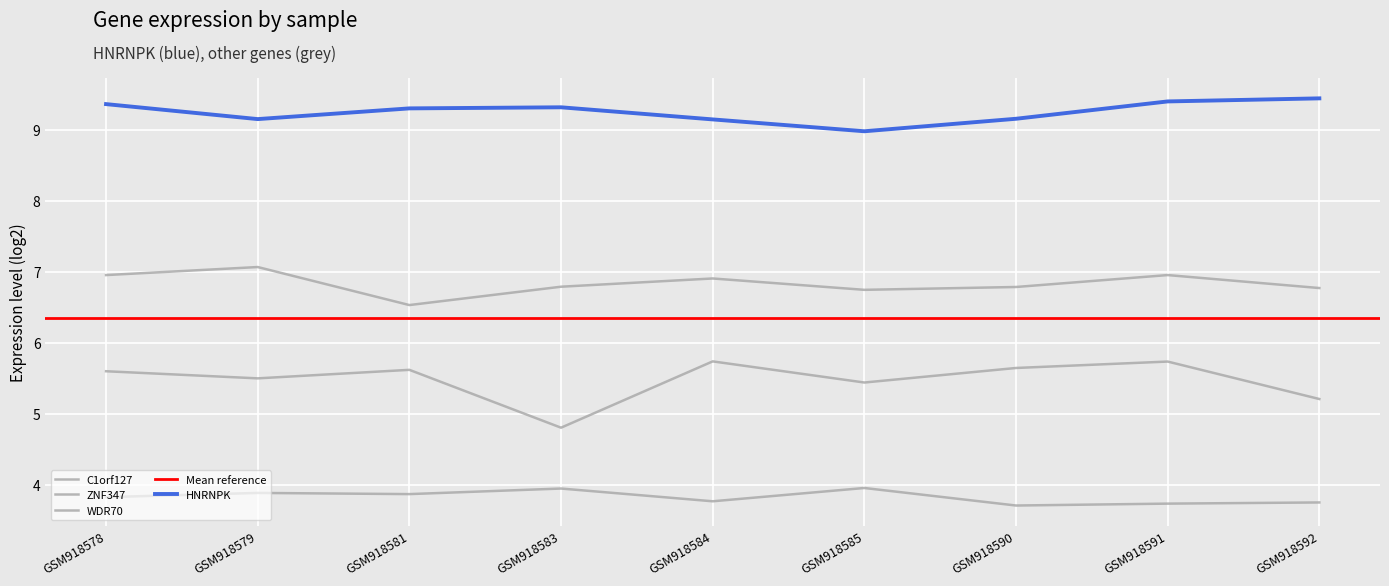

What is the smallest value displayed?

3.7